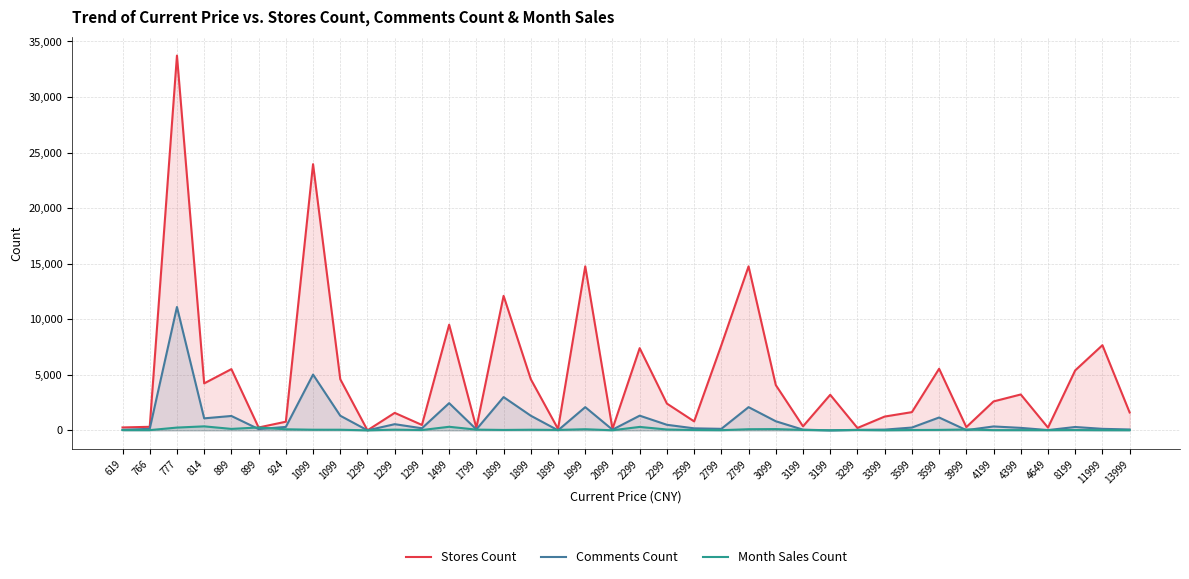

How many times do Stores Count and Month Sales Count cross each other?

2